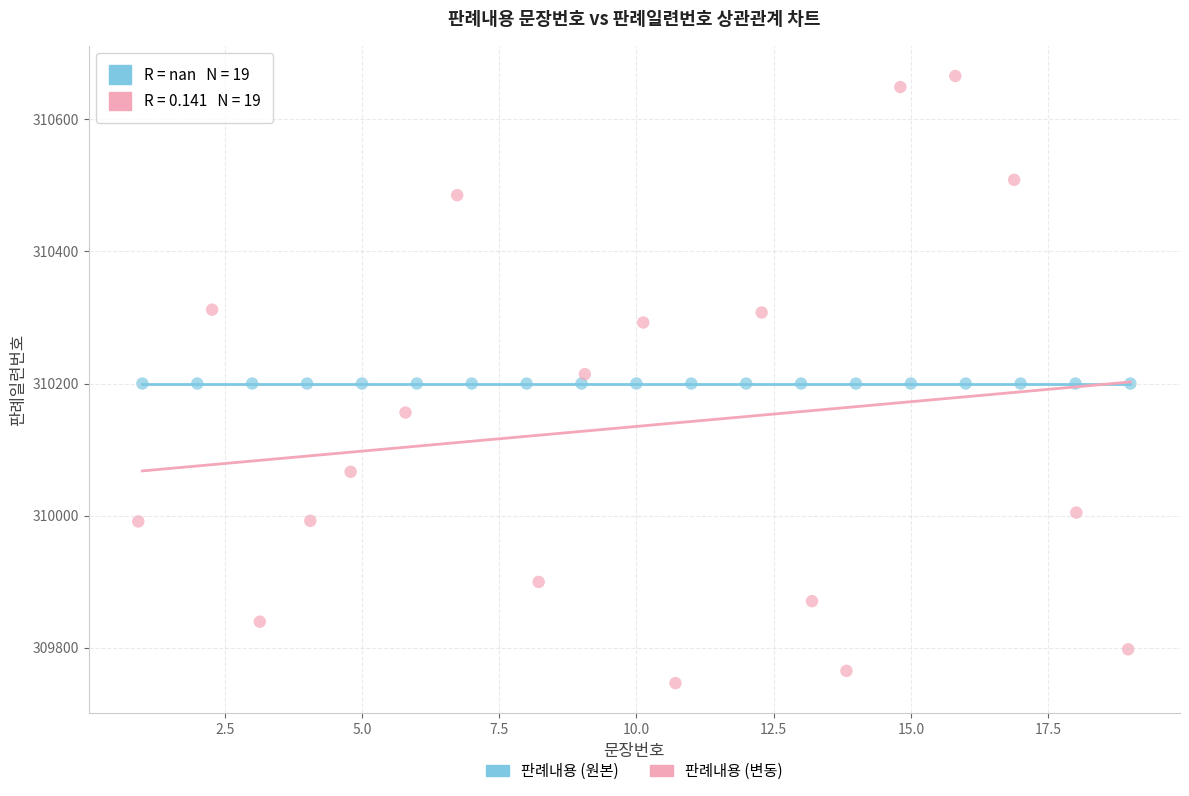

Which series reaches the maximum Y coordinate?

판례내용 (변동)